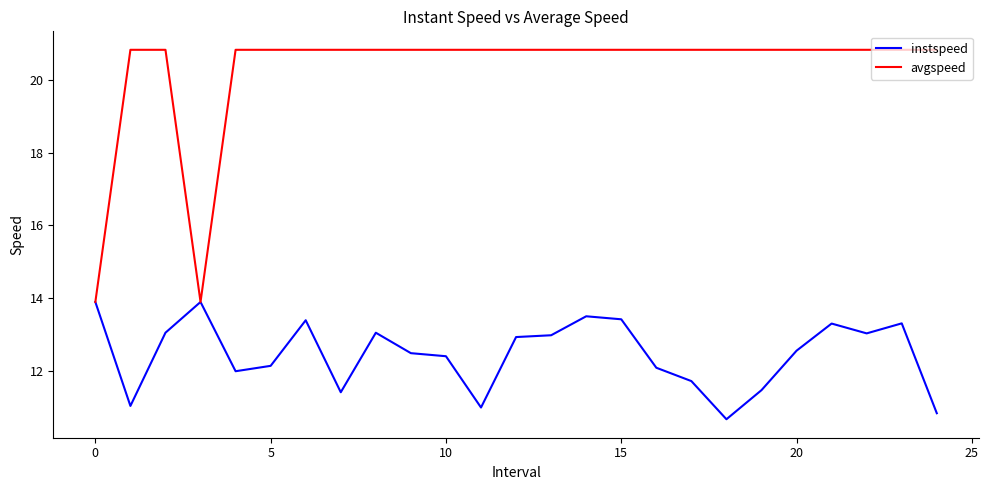

Which series has the largest range (max minus min)?

avgspeed